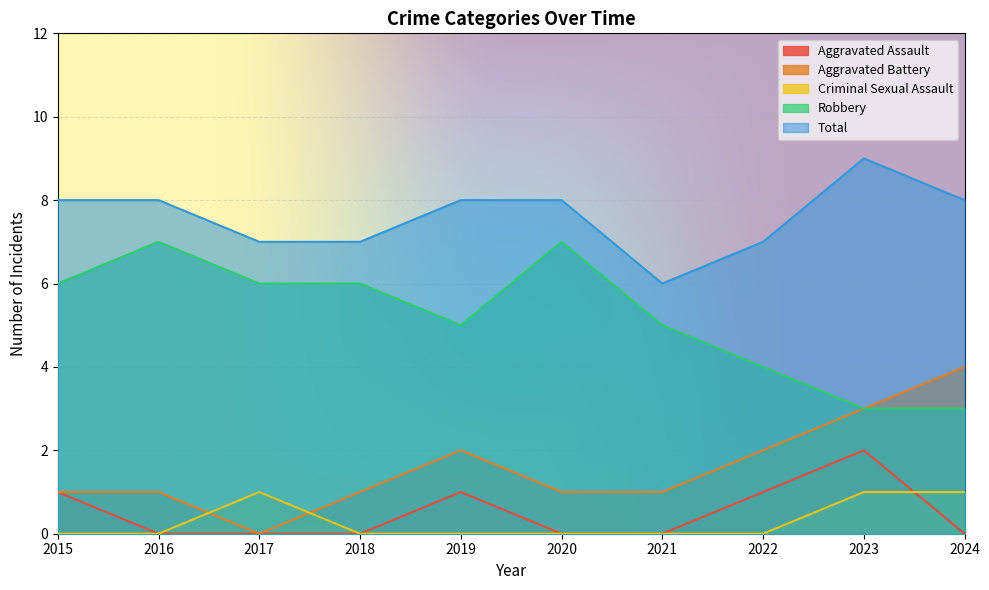

True or false: Aggravated Battery and Robbery intersect in this chart.

False